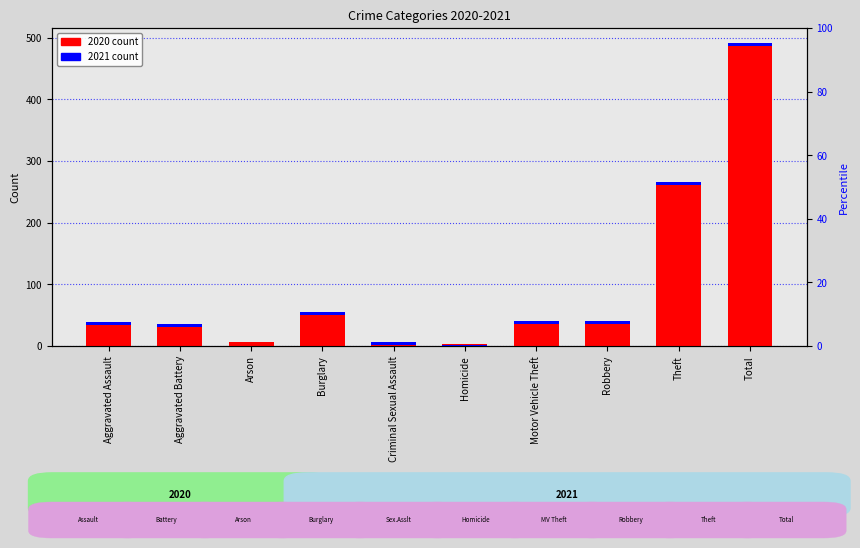

At which label is the value closest to 247?

Theft